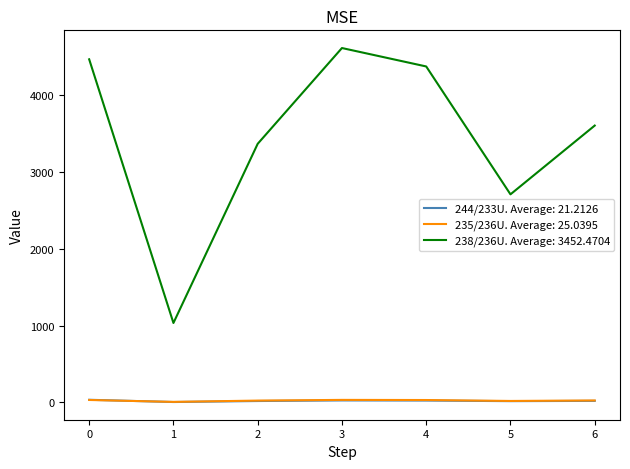

The value of 238/236U. Average: 3452.4704 at 3 is 2859.0. True or false?

False